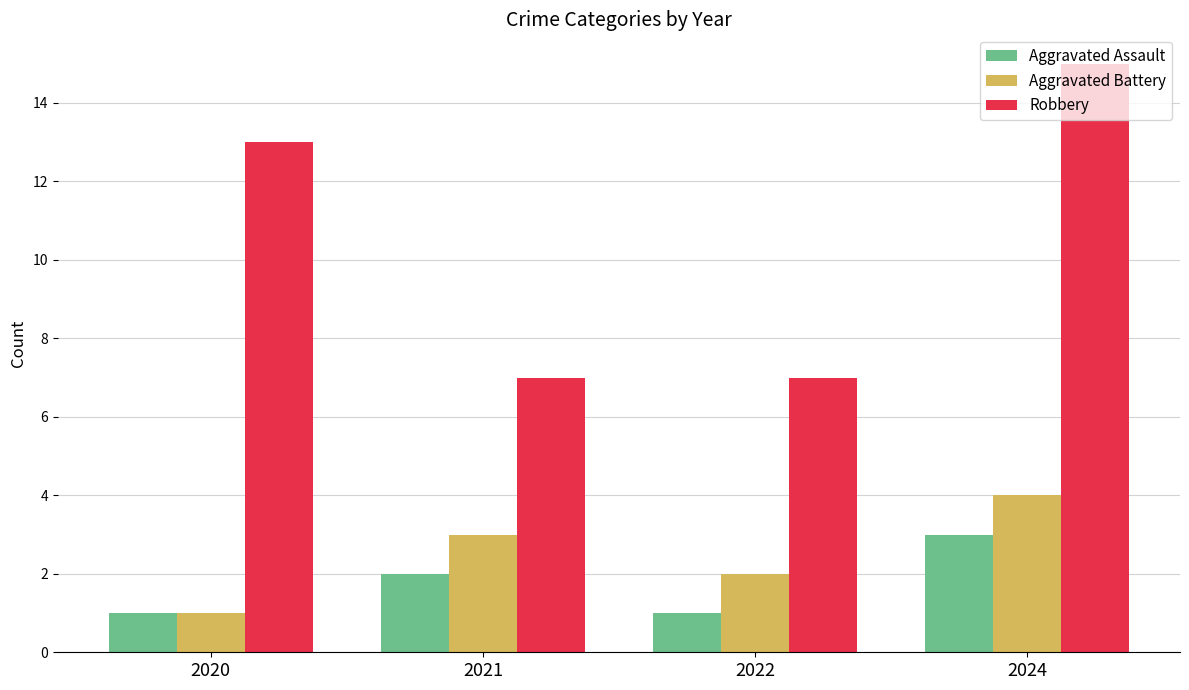

The Robbery series shows 11 at 2022. True or false?

False